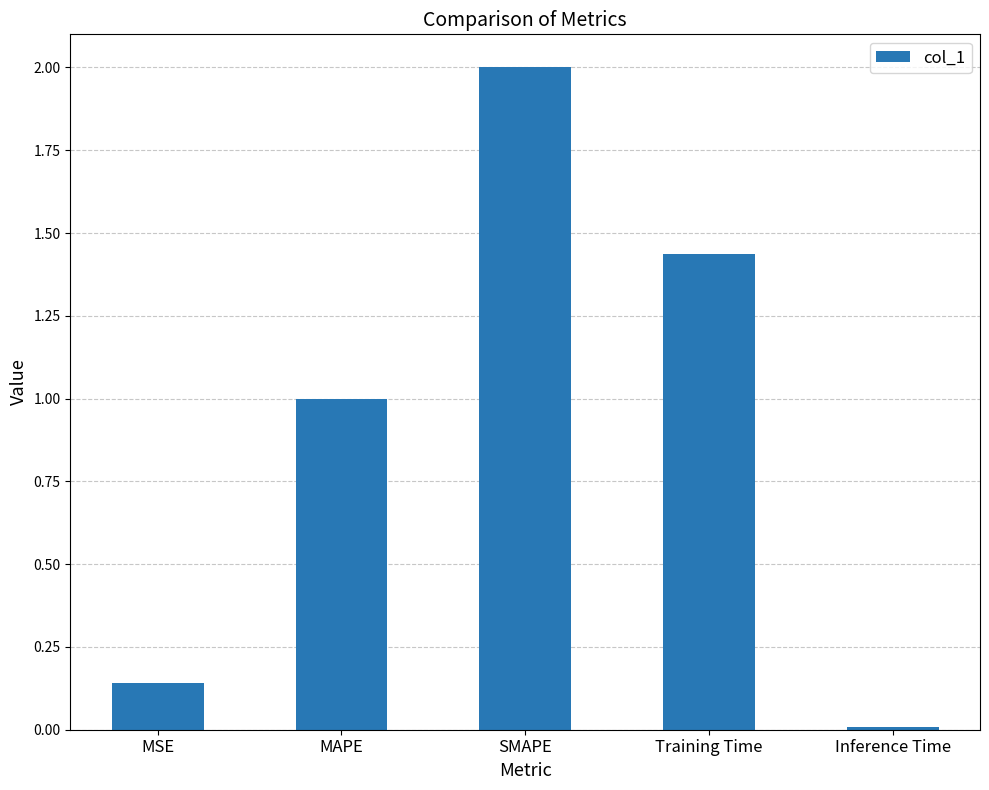

What is the difference between the maximum and minimum values?

2.0